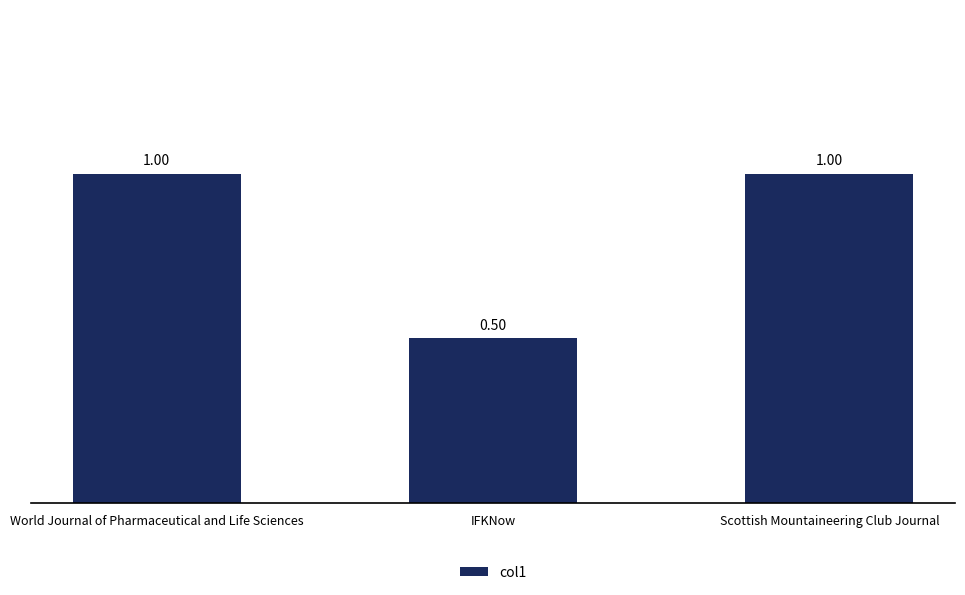

What is the label of the 3rd bar from the right?

World Journal of Pharmaceutical and Life Sciences